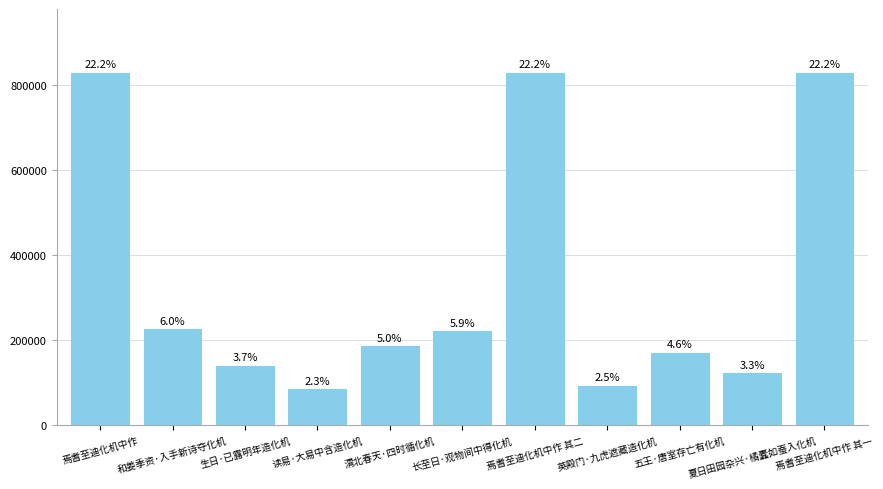

What is the approximate value at 渭北春天·四时循化机, to the nearest 50?

185850